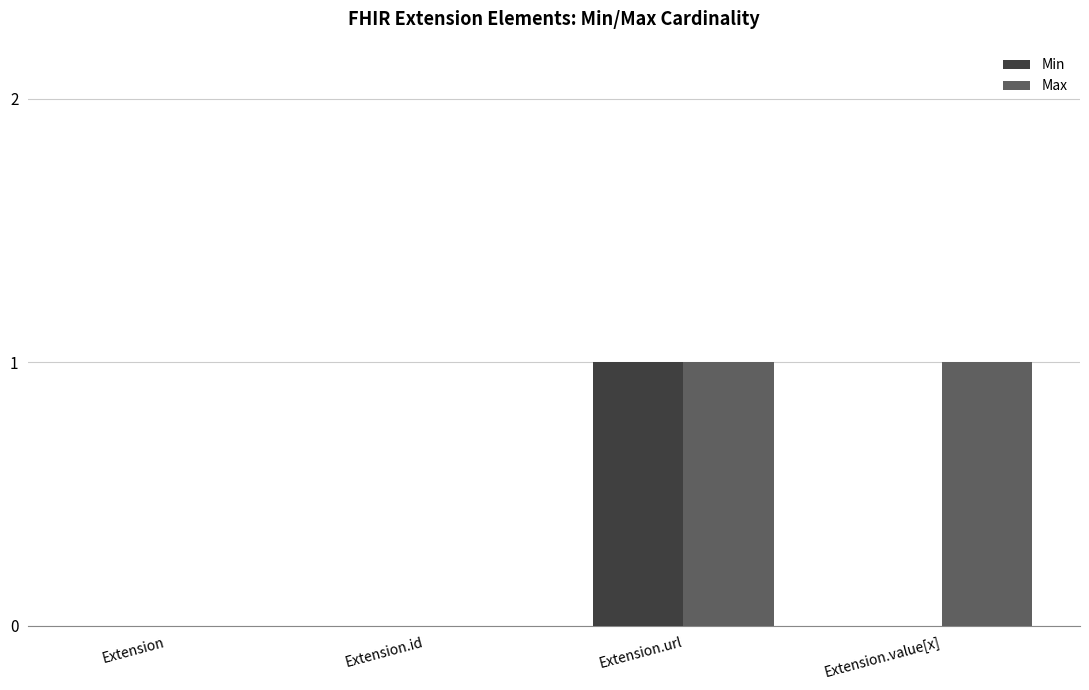

Which series has the largest total across all categories?

Max